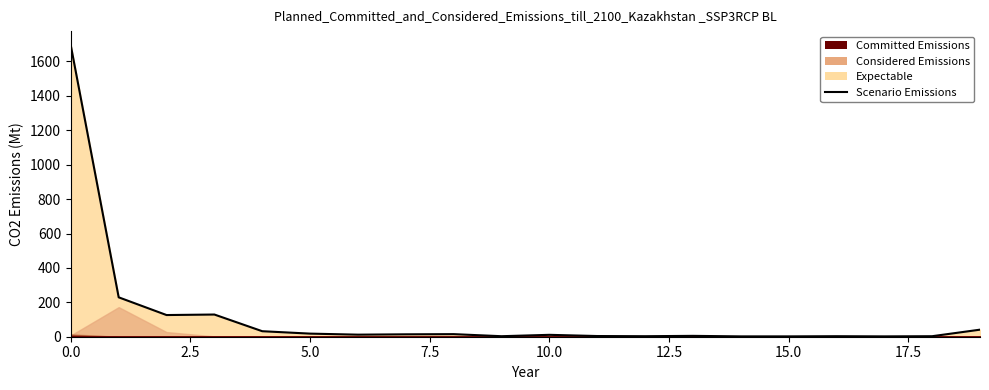

Does the chart display data point markers on the line(s)?

No